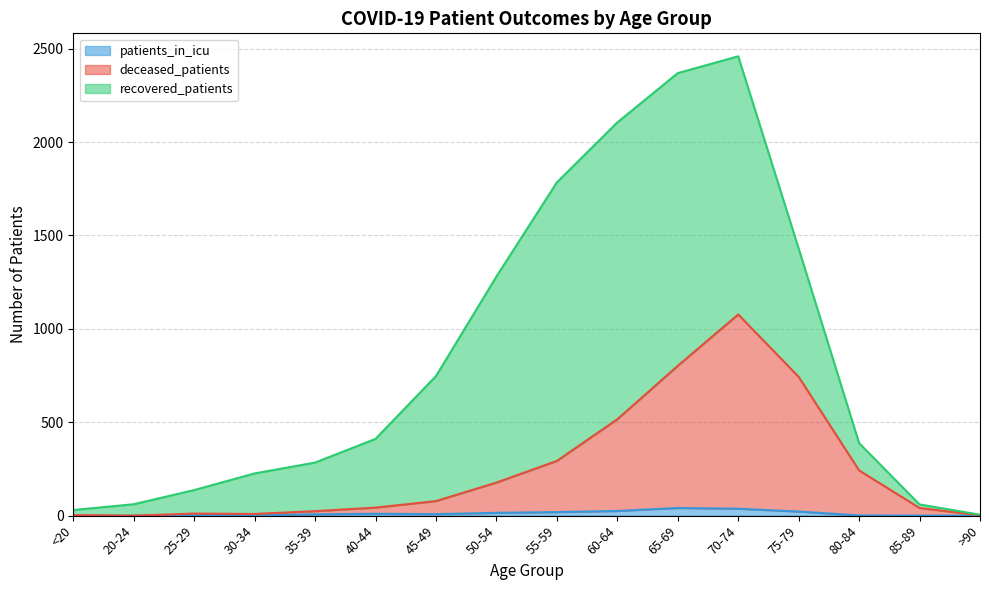

At which category does deceased_patients reach its first local peak?

25-29